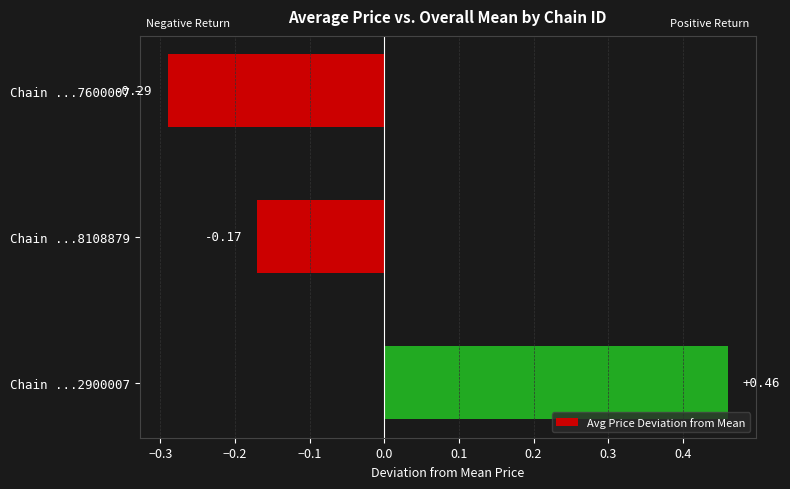

Count the number of categories in the chart.

3